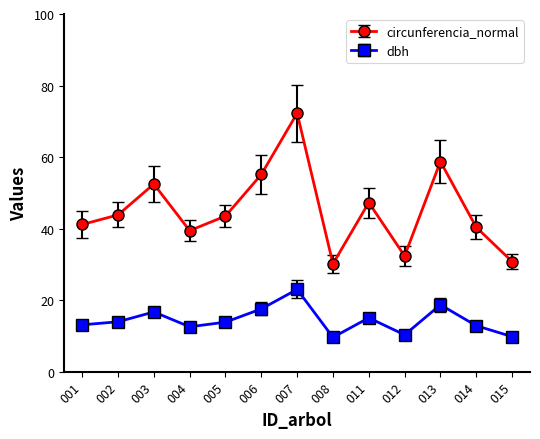

What is the maximum value for dbh?

23.0